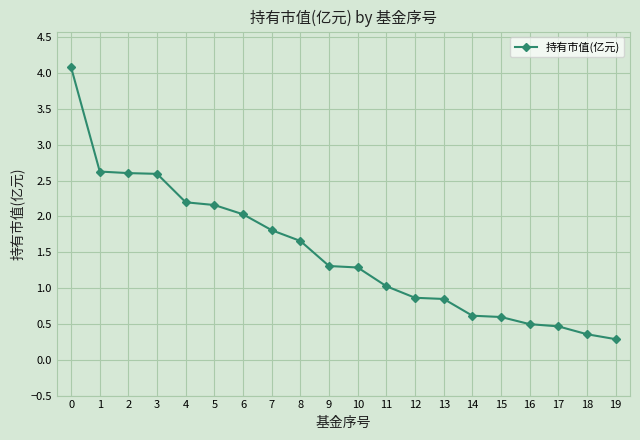

Does the chart display data point markers on the line(s)?

Yes